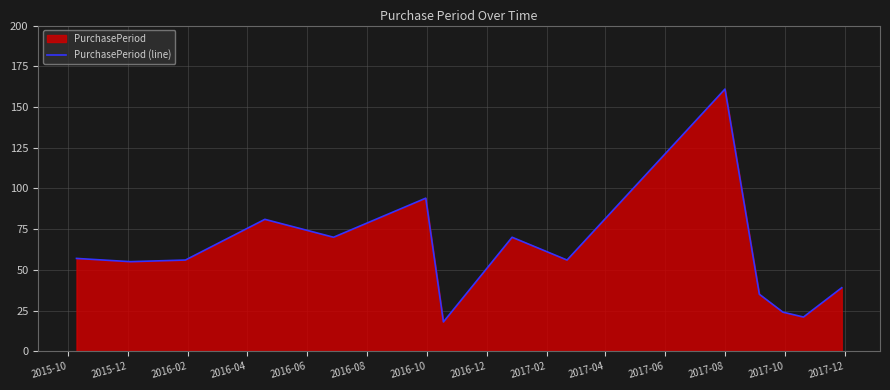

What is the maximum value shown in the chart?

161